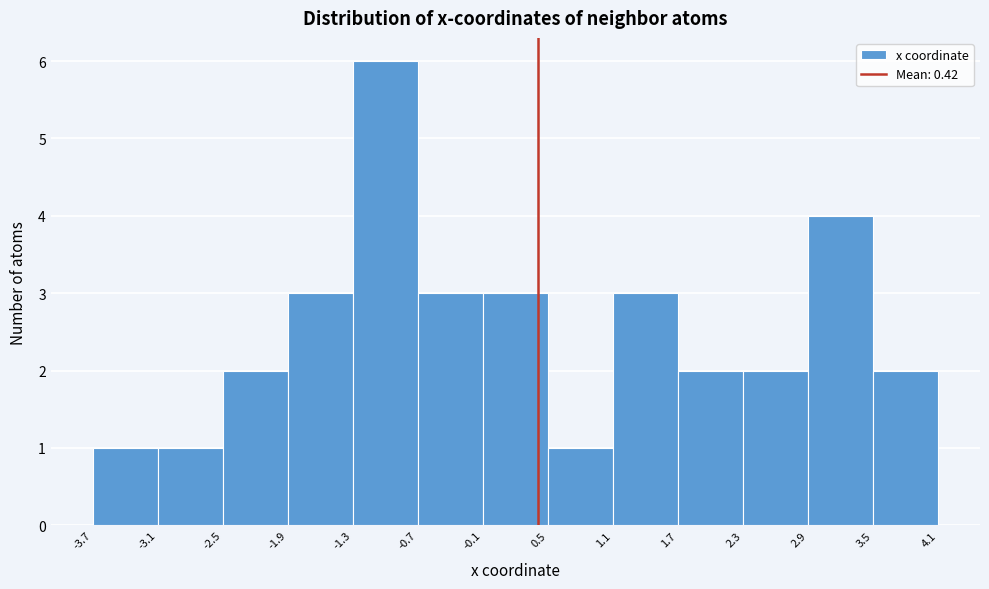

What is the height of the bar covering -0.1 to 0.5 on the x-axis? The values are not printed on the chart, so give them approximately, as read against the axis.

3